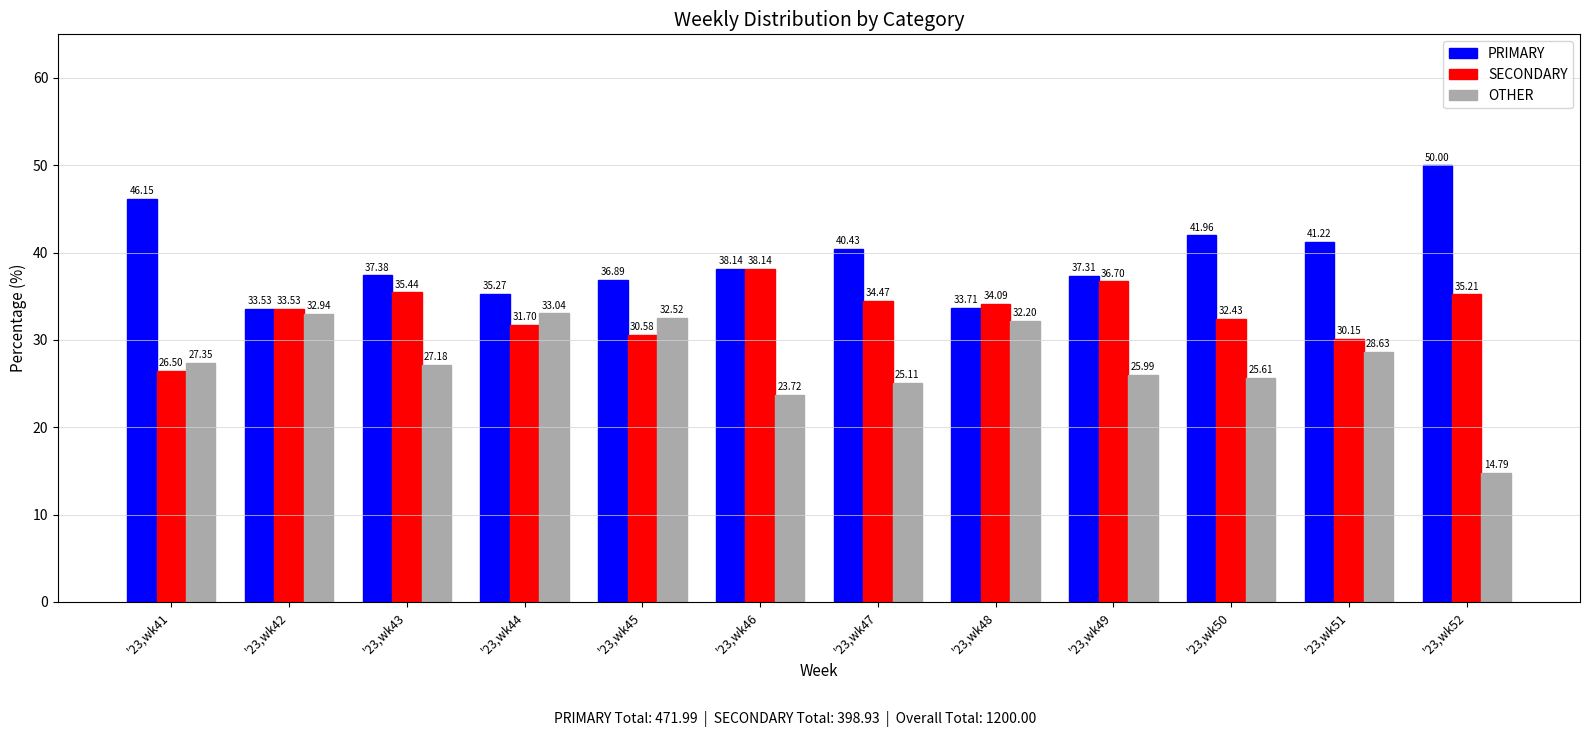

Which series has the largest total across all categories?

PRIMARY